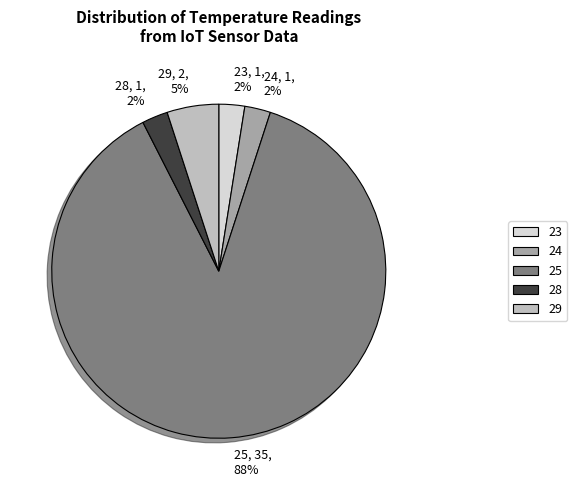

Is the sum of 25, 35, 88% and 29, 2, 5% greater than half?

Yes